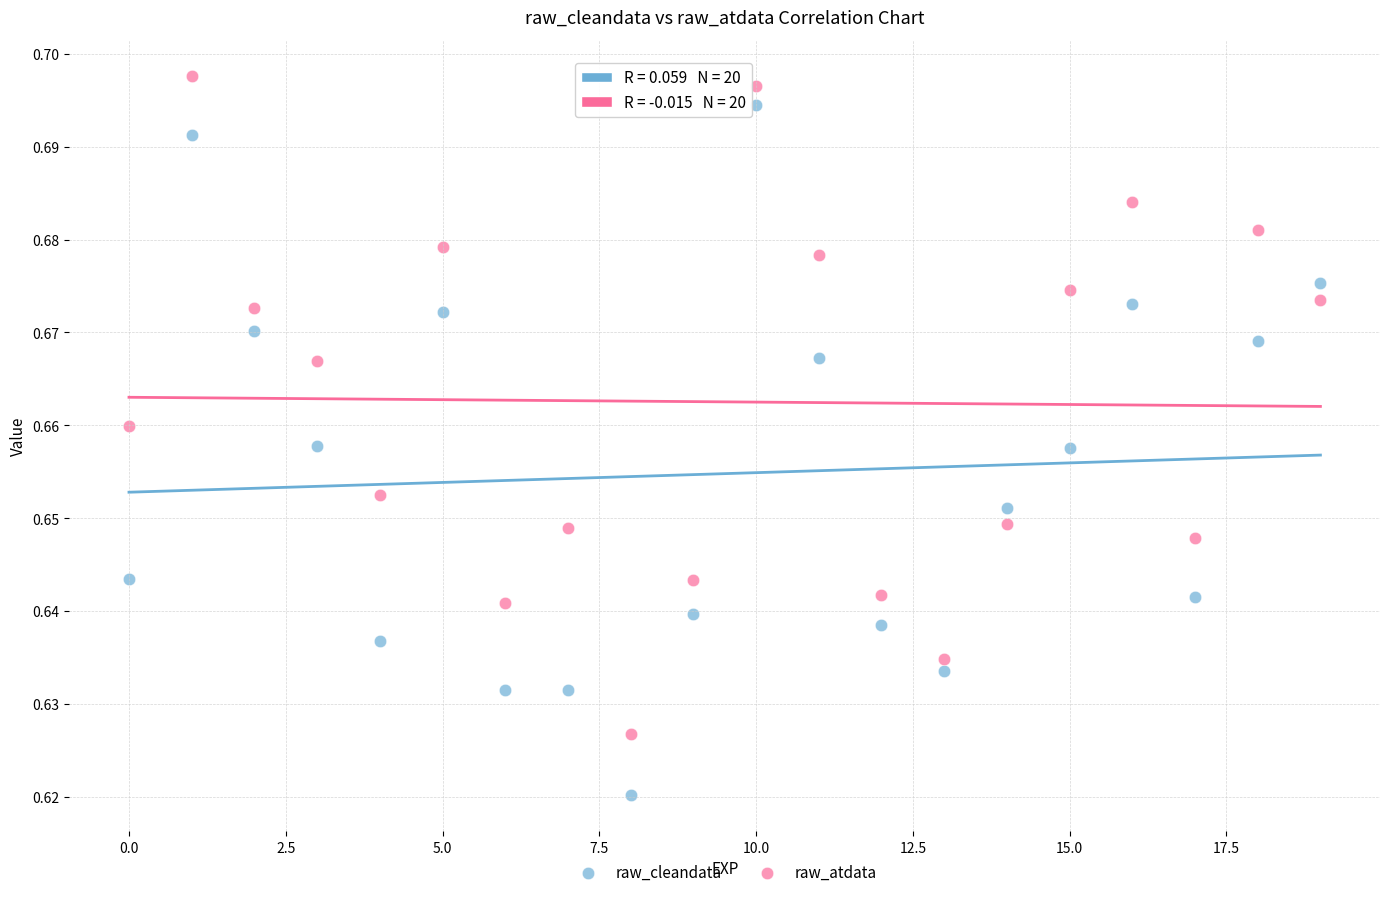

Which series contains the lowest Y value?

raw_cleandata